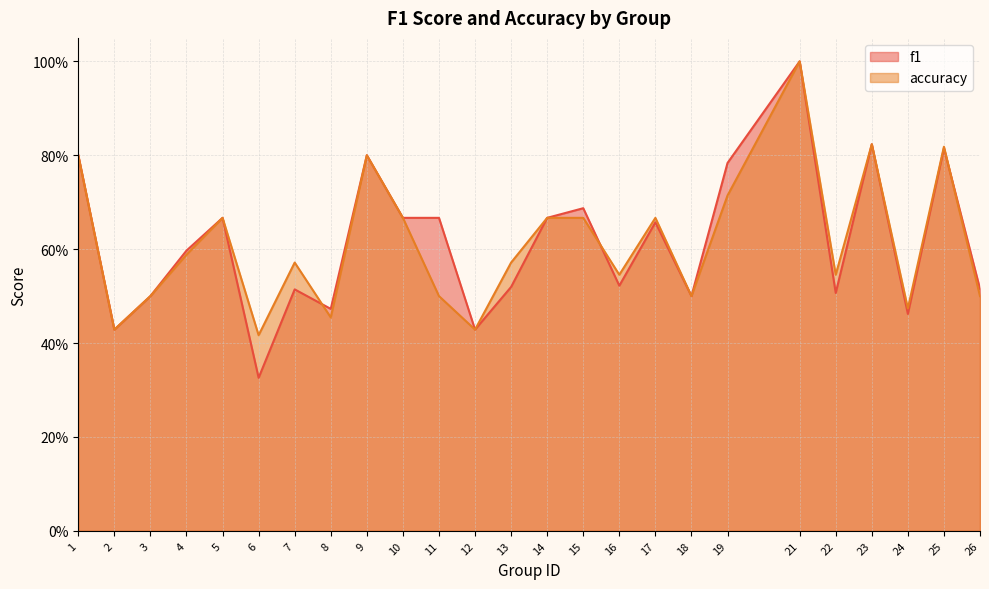

At which category does the chart reach its peak across all series?

21